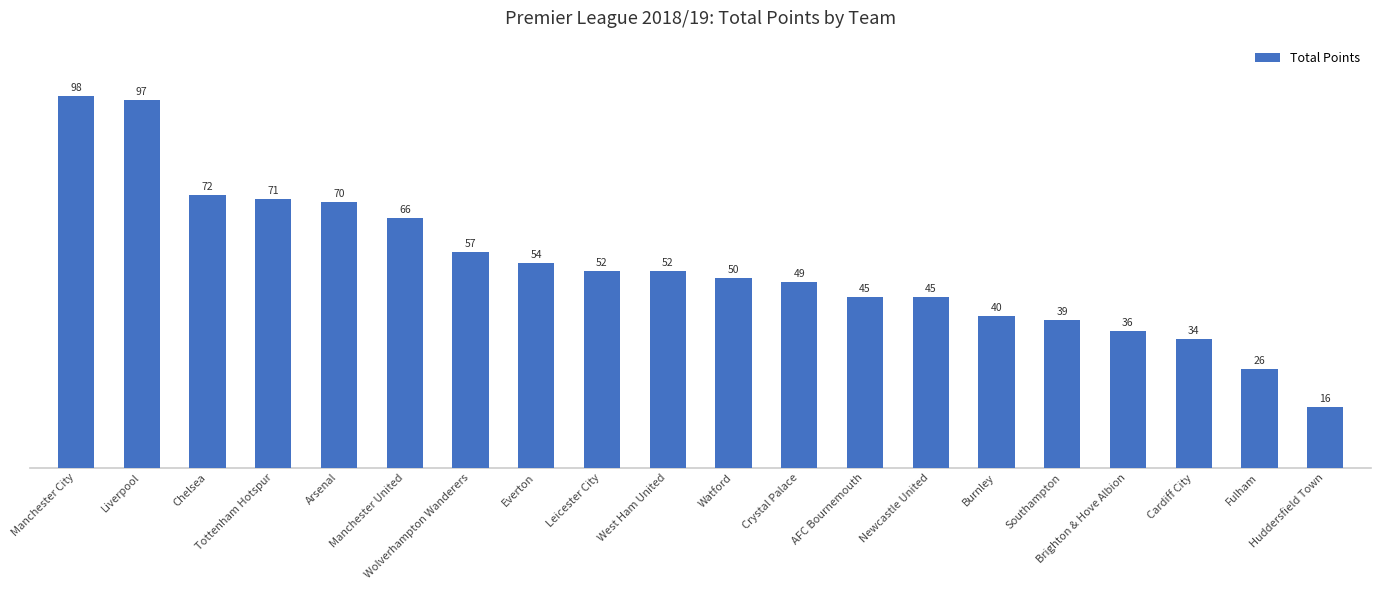

What is the value of the 16th bar from the left?

39